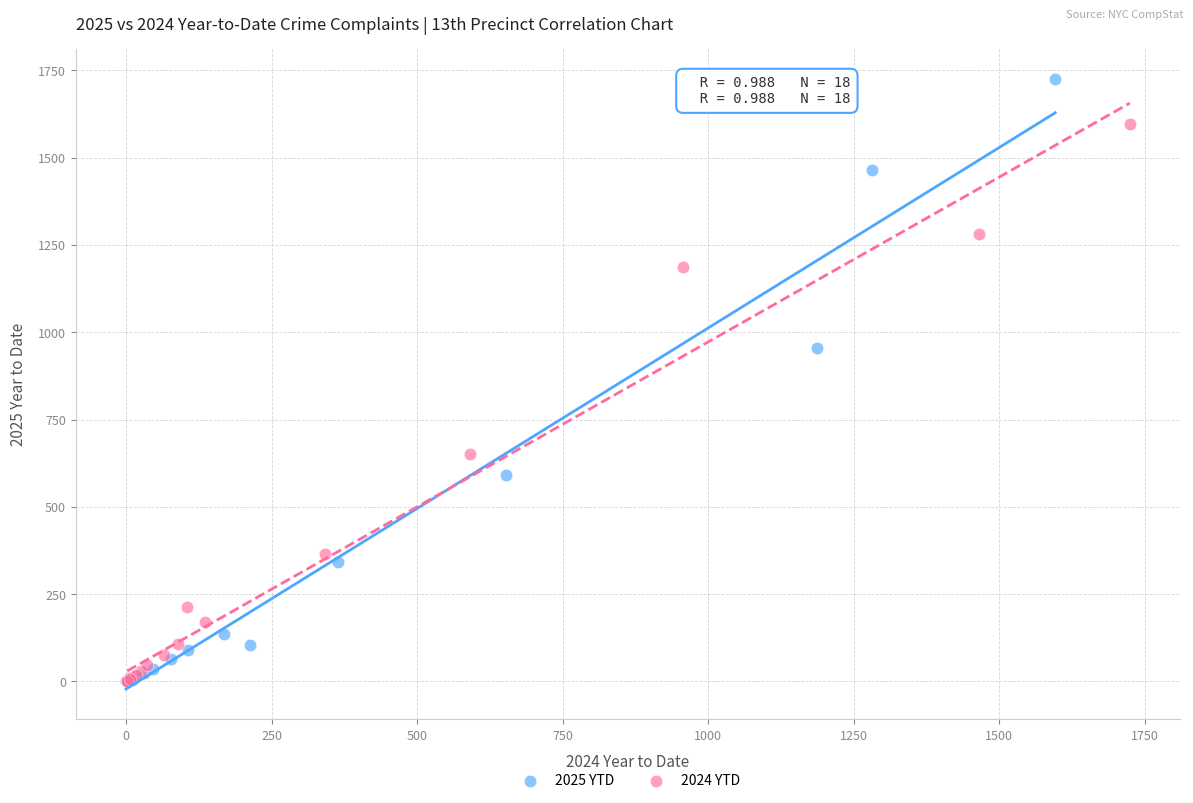

Which series has the widest spread of Y values?

2025 YTD